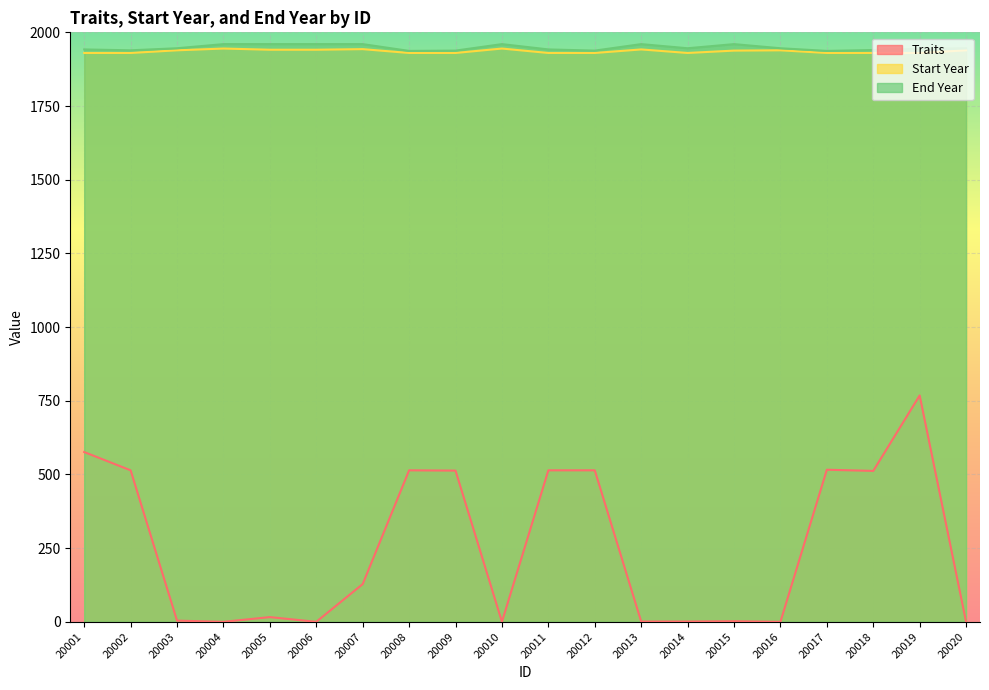

What is the sum of the Traits values at 20011 and 20005?

530